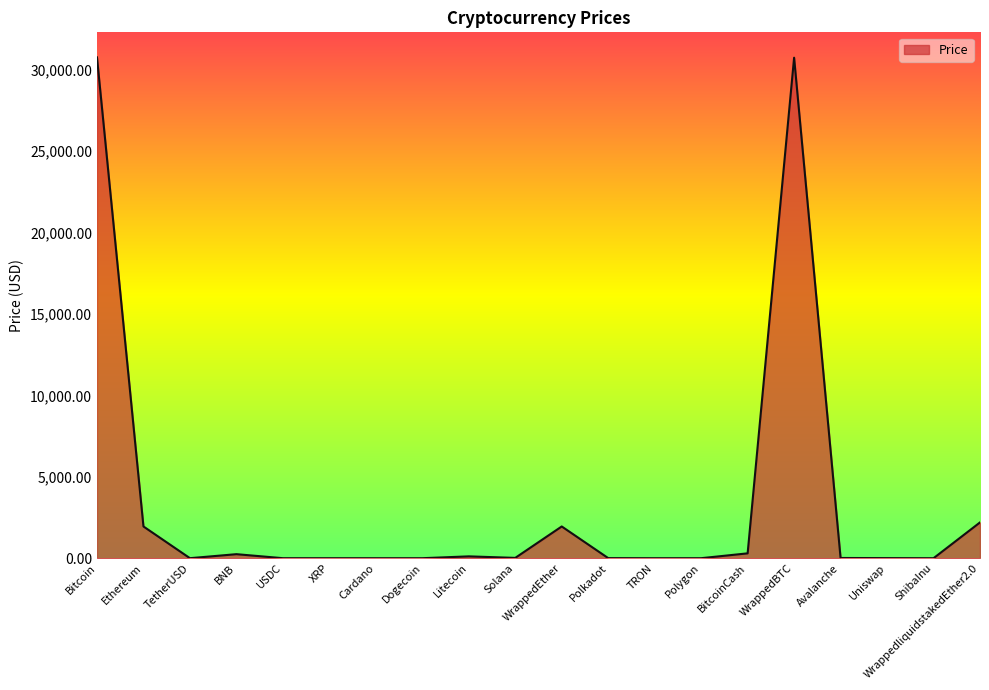

Does the chart have visible grid lines?

No